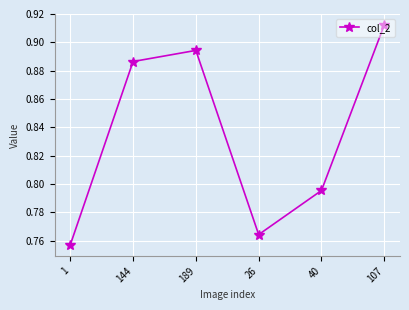

True or false: the data shows 0.5 at 40.

False